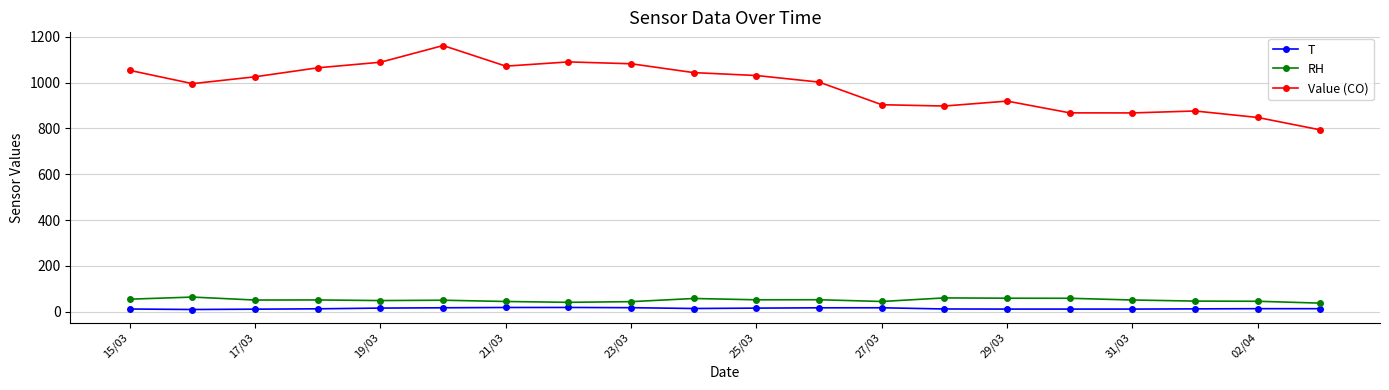

Which series has the largest range (max minus min)?

Value (CO)